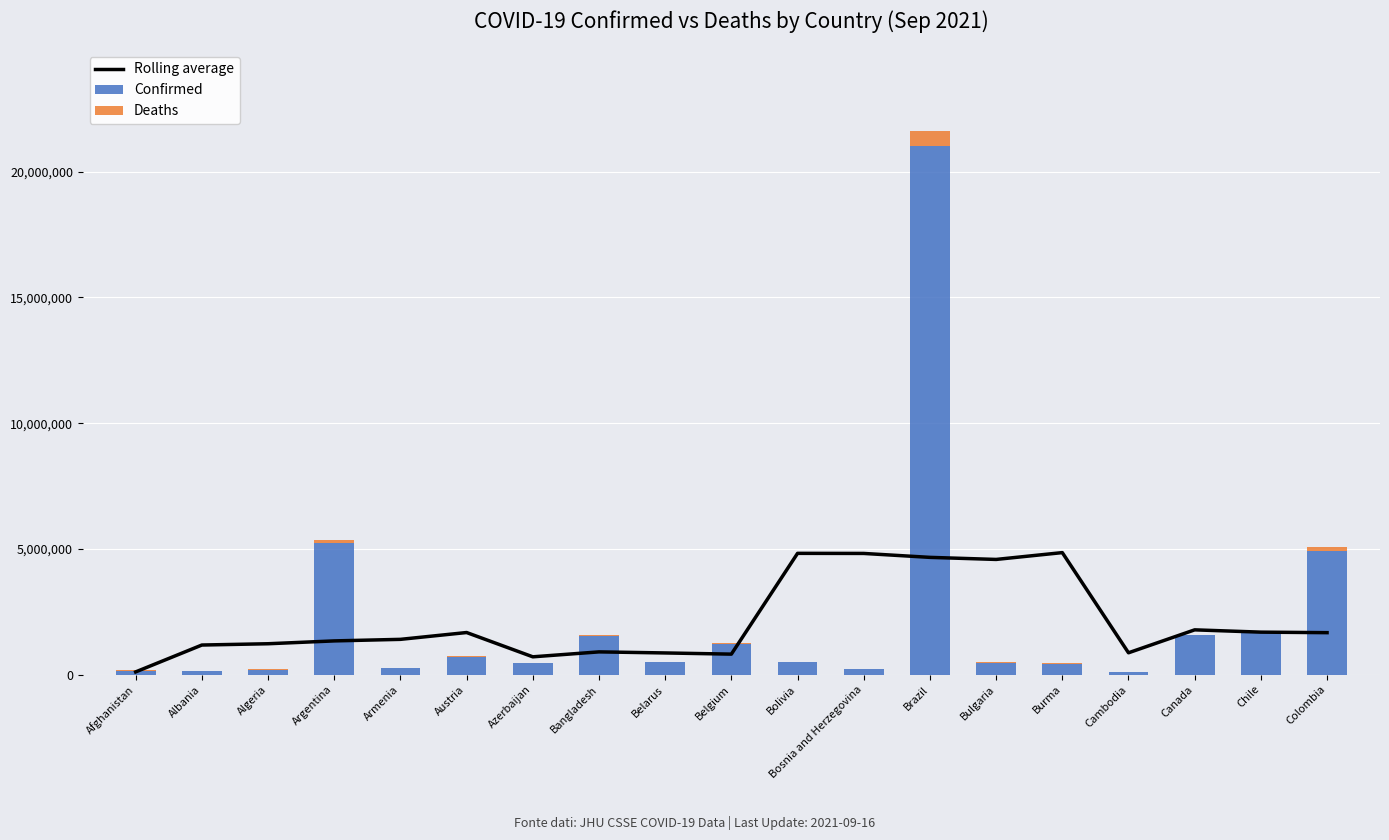

Which category has the highest value across all series?

Brazil